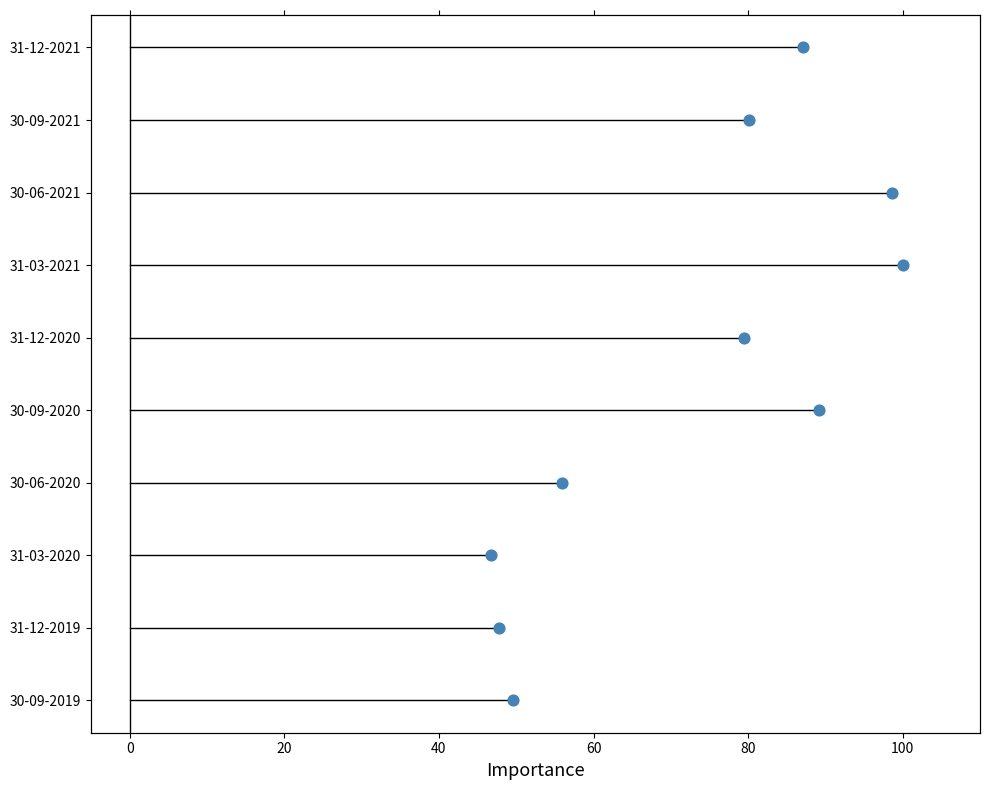

What is the change in value from 20 to 80?

+3